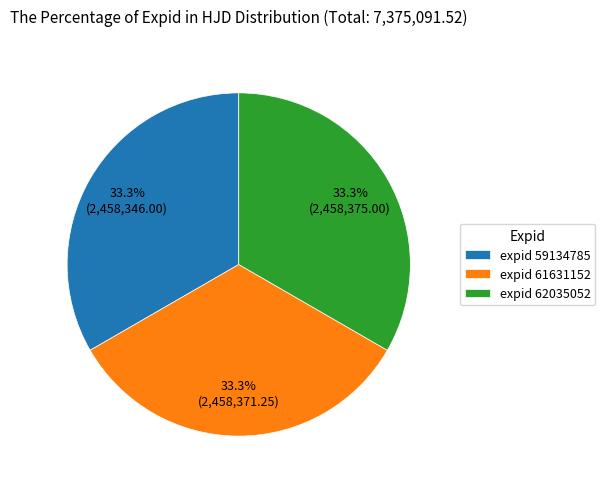

Does expid 59134785 represent more than half of the total?

No